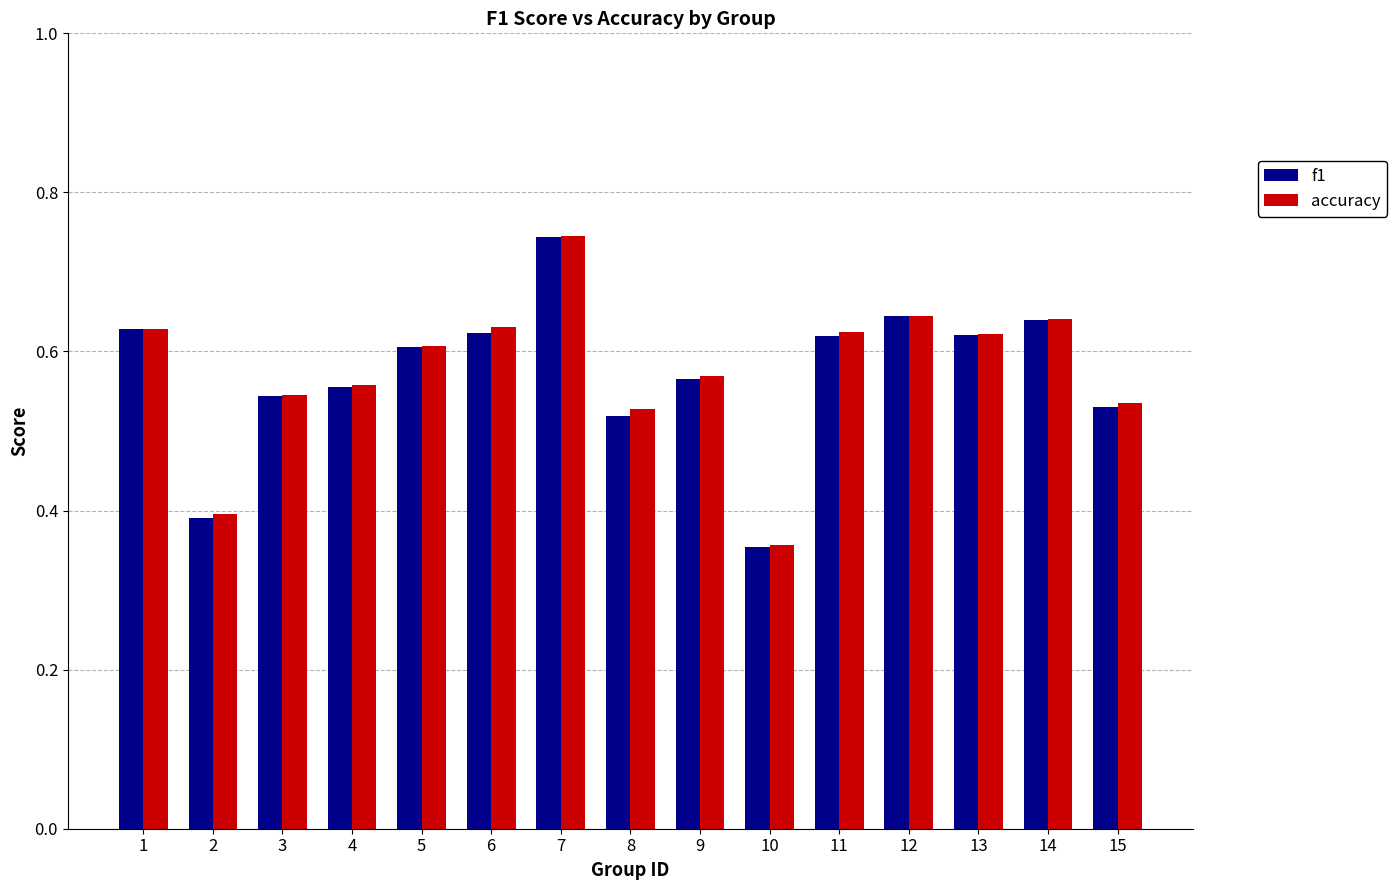

At which category is the sum across all series the highest?

7